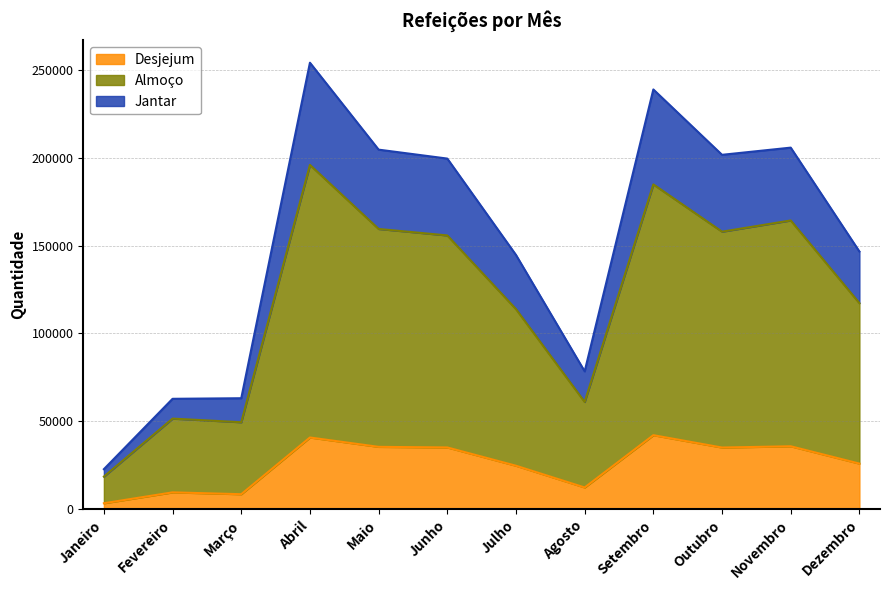

True or false: Almoço and Desjejum cross at least once.

False